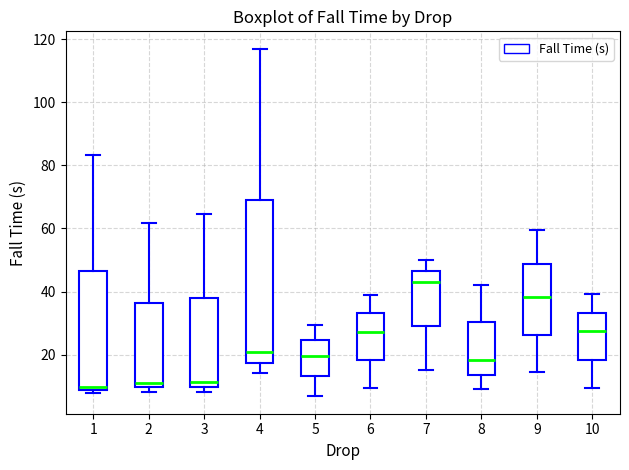

Where is the upper edge of the box at x = 10 on the y-axis? The values are not printed on the chart, so give them approximately, as read against the axis.

34